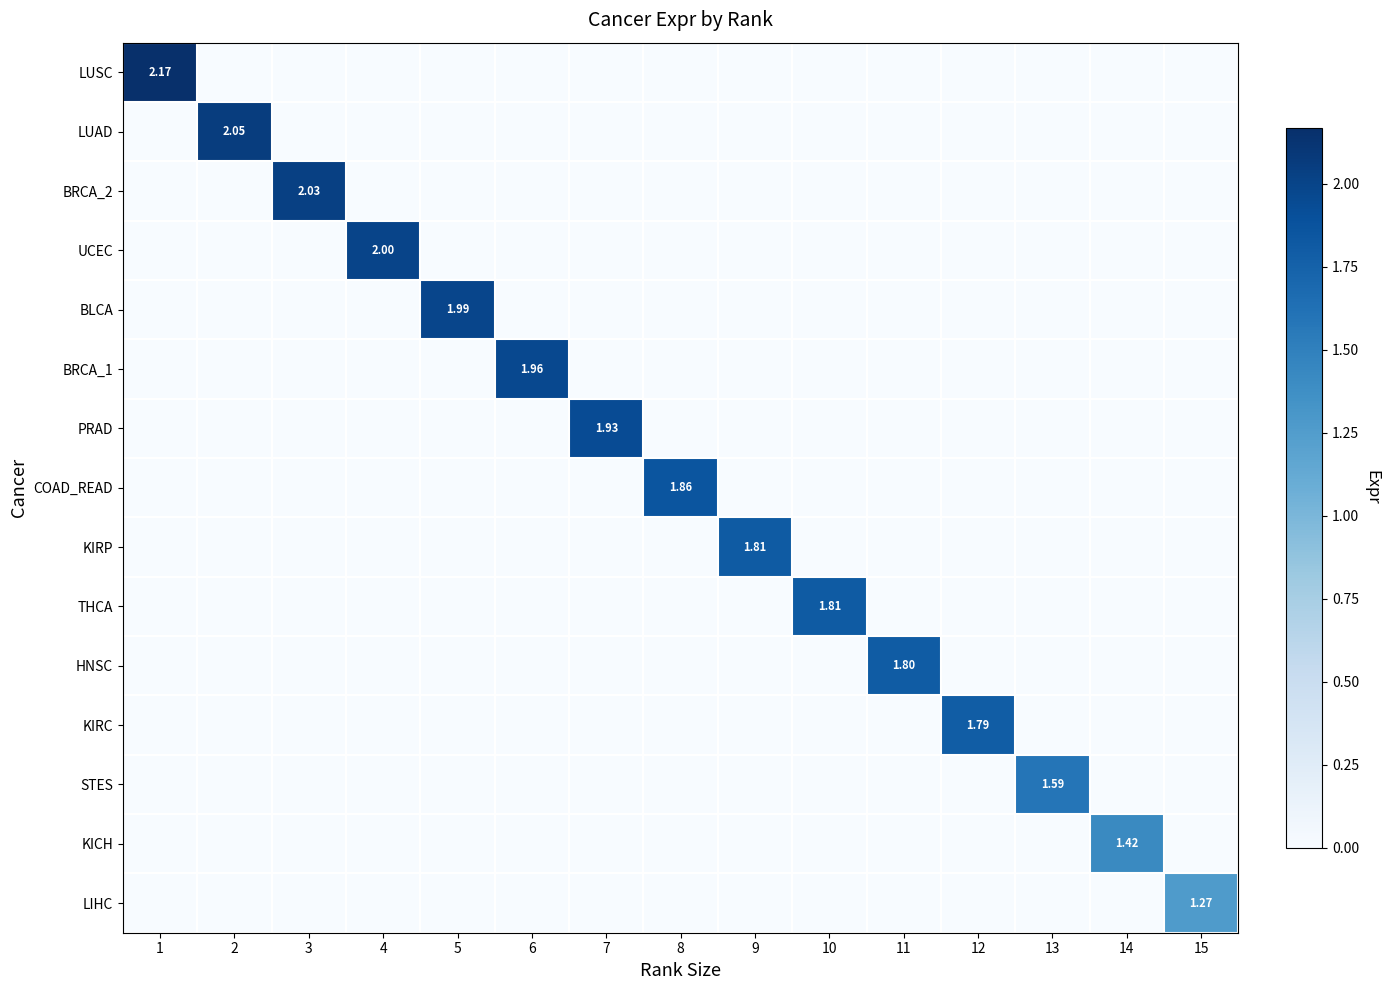

List the series in order of their peak value, lowest first.

LIHC, KICH, STES, KIRC, HNSC, THCA, KIRP, COAD_READ, PRAD, BRCA_1, BLCA, UCEC, BRCA_2, LUAD, LUSC